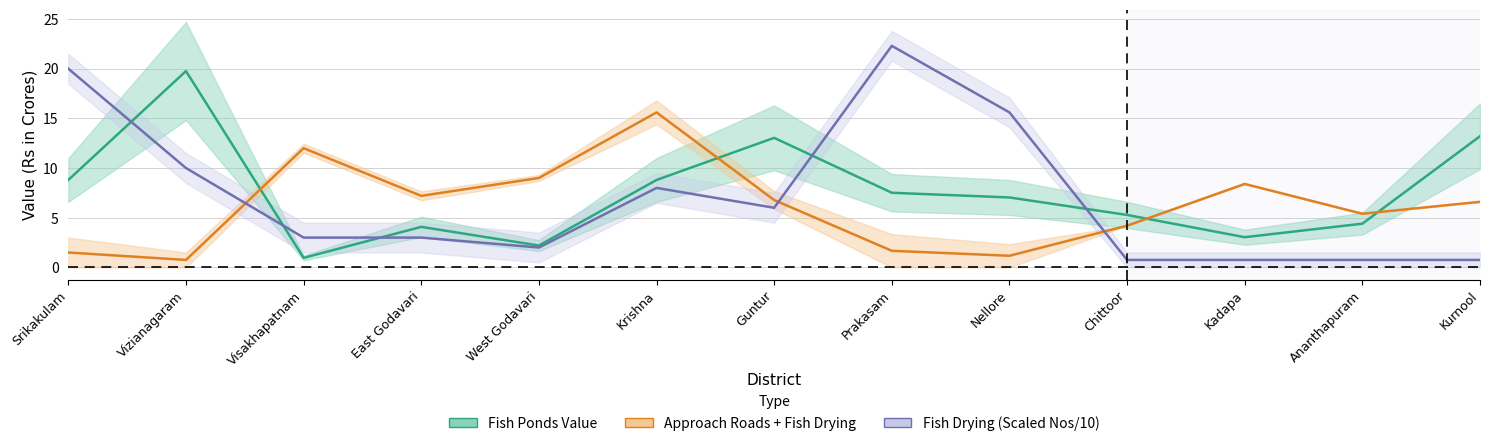

How many intersections are there between Fish Ponds Value (cr) and Fish Drying Nos?

5